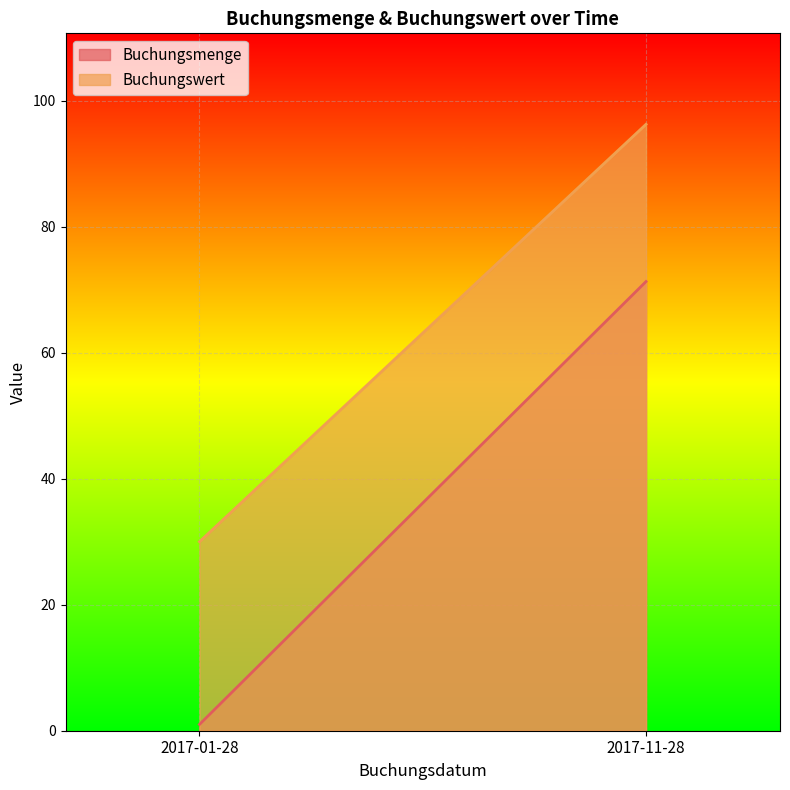

What is the spread (max minus min) of values at 2017-11-28?

25.0